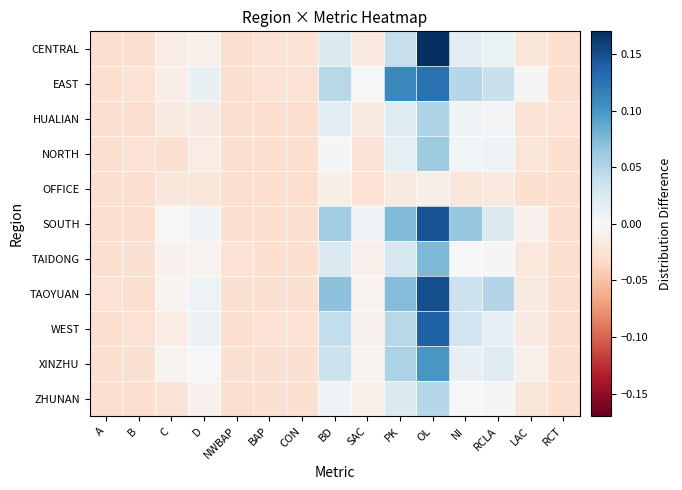

Reading left to right, list all the values displayed in this chart.

CENTRAL: A=-0.0	B=-0.0	C=-0.0	D=-0.0	NWBAP=-0.0	BAP=-0.0	CON=-0.0	BD=0.0	SAC=-0.0	PK=0.0	OL=0.2	NI=0.0	RCLA=0.0	LAC=-0.0	RCT=-0.0
EAST: A=-0.0	B=-0.0	C=-0.0	D=0.0	NWBAP=-0.0	BAP=-0.0	CON=-0.0	BD=0.0	SAC=-0.0	PK=0.1	OL=0.1	NI=0.0	RCLA=0.0	LAC=-0.0	RCT=-0.0
HUALIAN: A=-0.0	B=-0.0	C=-0.0	D=-0.0	NWBAP=-0.0	BAP=-0.0	CON=-0.0	BD=0.0	SAC=-0.0	PK=0.0	OL=0.1	NI=0.0	RCLA=0.0	LAC=-0.0	RCT=-0.0
NORTH: A=-0.0	B=-0.0	C=-0.0	D=-0.0	NWBAP=-0.0	BAP=-0.0	CON=-0.0	BD=0.0	SAC=-0.0	PK=0.0	OL=0.1	NI=0.0	RCLA=0.0	LAC=-0.0	RCT=-0.0
OFFICE: A=-0.0	B=-0.0	C=-0.0	D=-0.0	NWBAP=-0.0	BAP=-0.0	CON=-0.0	BD=-0.0	SAC=-0.0	PK=-0.0	OL=-0.0	NI=-0.0	RCLA=-0.0	LAC=-0.0	RCT=-0.0
SOUTH: A=-0.0	B=-0.0	C=-0.0	D=0.0	NWBAP=-0.0	BAP=-0.0	CON=-0.0	BD=0.1	SAC=0.0	PK=0.1	OL=0.1	NI=0.1	RCLA=0.0	LAC=-0.0	RCT=-0.0
TAIDONG: A=-0.0	B=-0.0	C=-0.0	D=-0.0	NWBAP=-0.0	BAP=-0.0	CON=-0.0	BD=0.0	SAC=-0.0	PK=0.0	OL=0.1	NI=0.0	RCLA=-0.0	LAC=-0.0	RCT=-0.0
TAOYUAN: A=-0.0	B=-0.0	C=-0.0	D=0.0	NWBAP=-0.0	BAP=-0.0	CON=-0.0	BD=0.1	SAC=-0.0	PK=0.1	OL=0.1	NI=0.0	RCLA=0.0	LAC=-0.0	RCT=-0.0
WEST: A=-0.0	B=-0.0	C=-0.0	D=0.0	NWBAP=-0.0	BAP=-0.0	CON=-0.0	BD=0.0	SAC=-0.0	PK=0.0	OL=0.1	NI=0.0	RCLA=0.0	LAC=-0.0	RCT=-0.0
XINZHU: A=-0.0	B=-0.0	C=-0.0	D=-0.0	NWBAP=-0.0	BAP=-0.0	CON=-0.0	BD=0.0	SAC=-0.0	PK=0.1	OL=0.1	NI=0.0	RCLA=0.0	LAC=-0.0	RCT=-0.0
ZHUNAN: A=-0.0	B=-0.0	C=-0.0	D=-0.0	NWBAP=-0.0	BAP=-0.0	CON=-0.0	BD=0.0	SAC=-0.0	PK=0.0	OL=0.0	NI=0.0	RCLA=-0.0	LAC=-0.0	RCT=-0.0